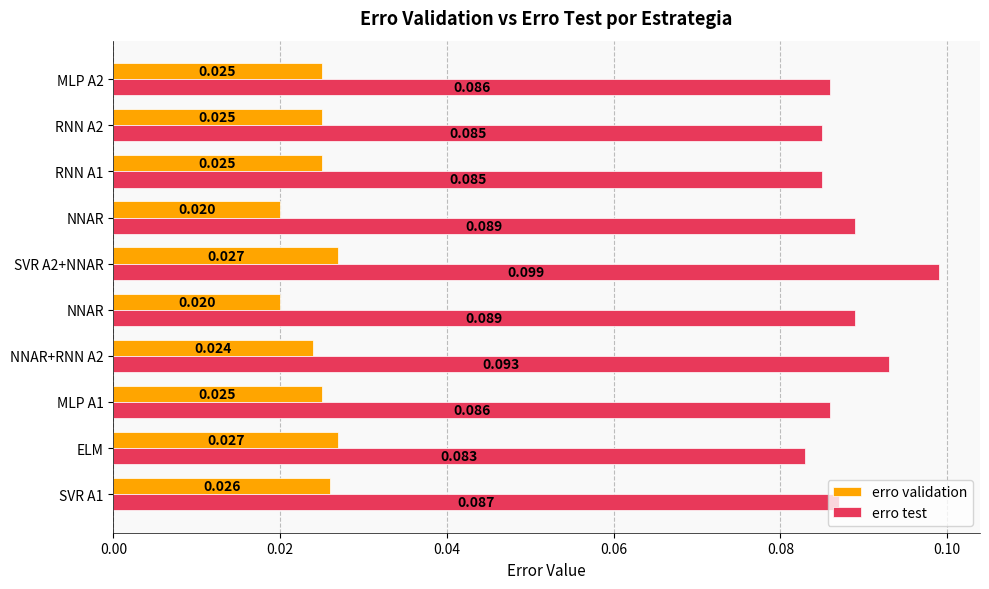

What are all the series names shown in the legend?

erro validation, erro test